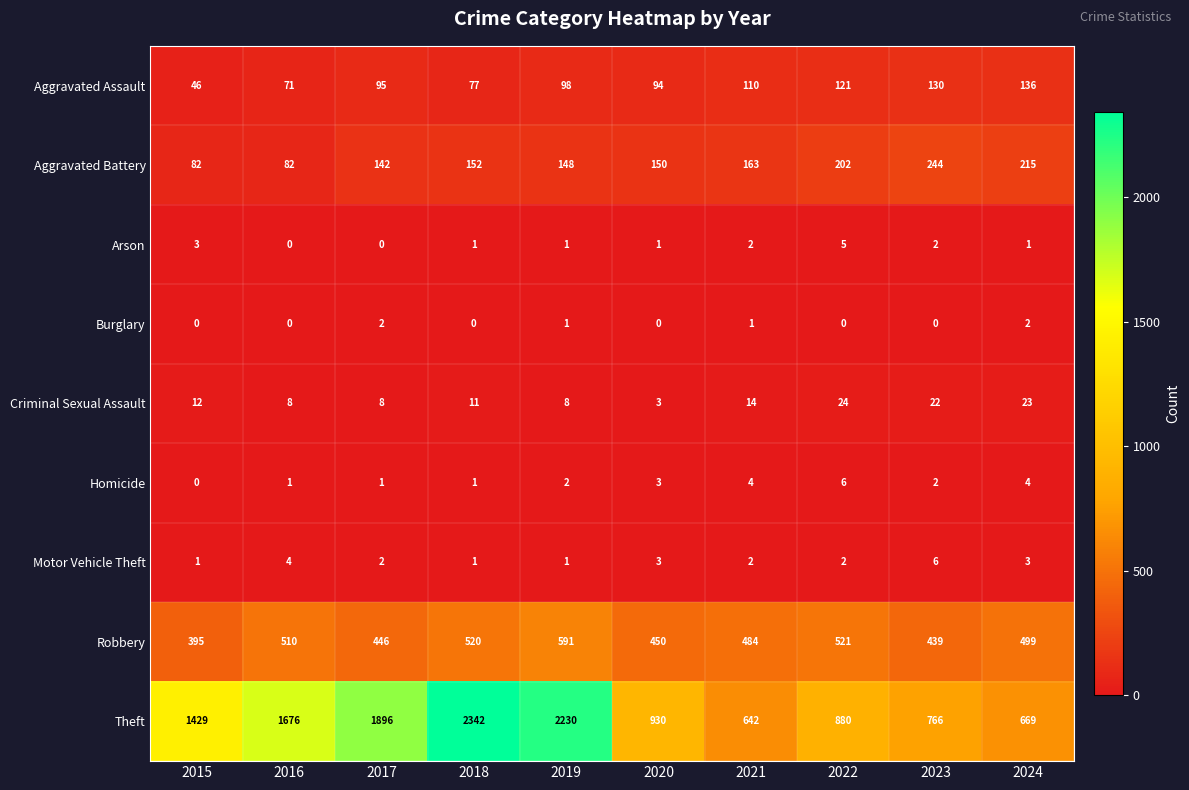

Which series has the widest spread of values?

Theft